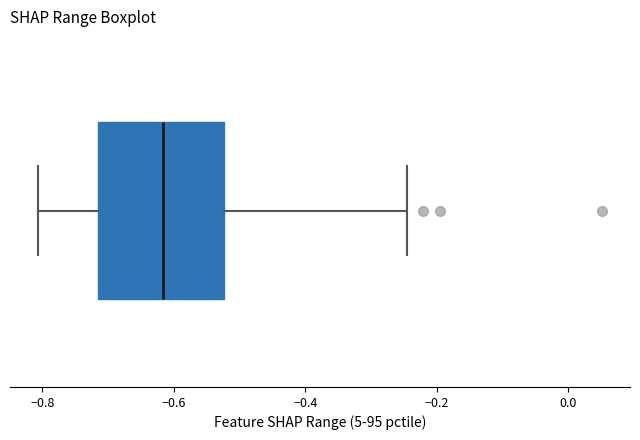

Read this box plot against the x-axis: the position of the median line, the range covered by the box, and the ends of both whiskers. The values are not printed on the chart, so give them approximately, as read against the axis.

median -0.62, box -0.72 to -0.52, whiskers -0.80 to -0.24